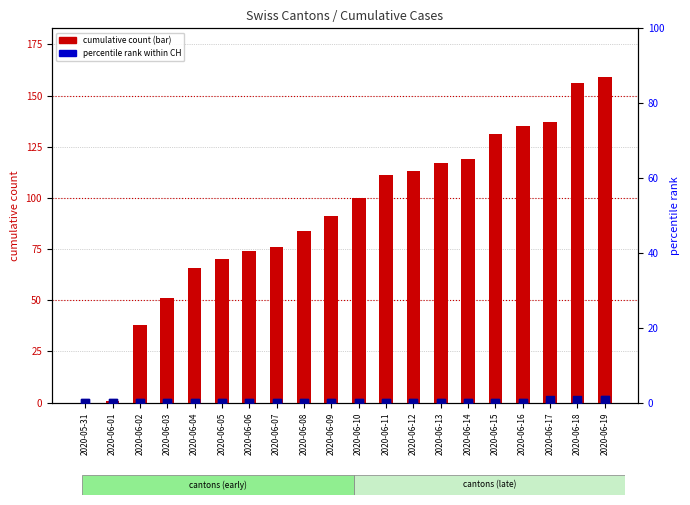

Which series reaches the minimum Y coordinate?

CH